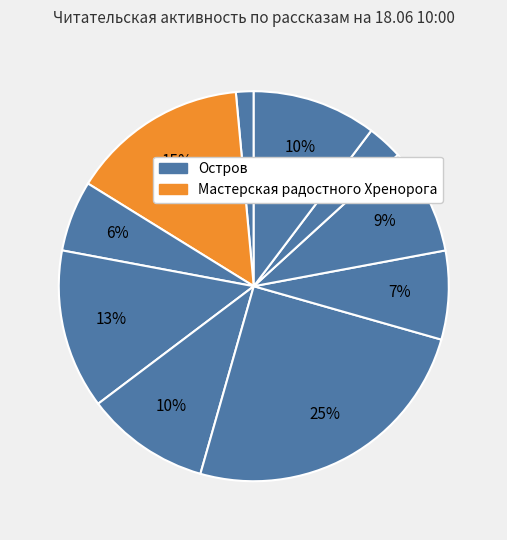

How many segments does this pie chart have?

10